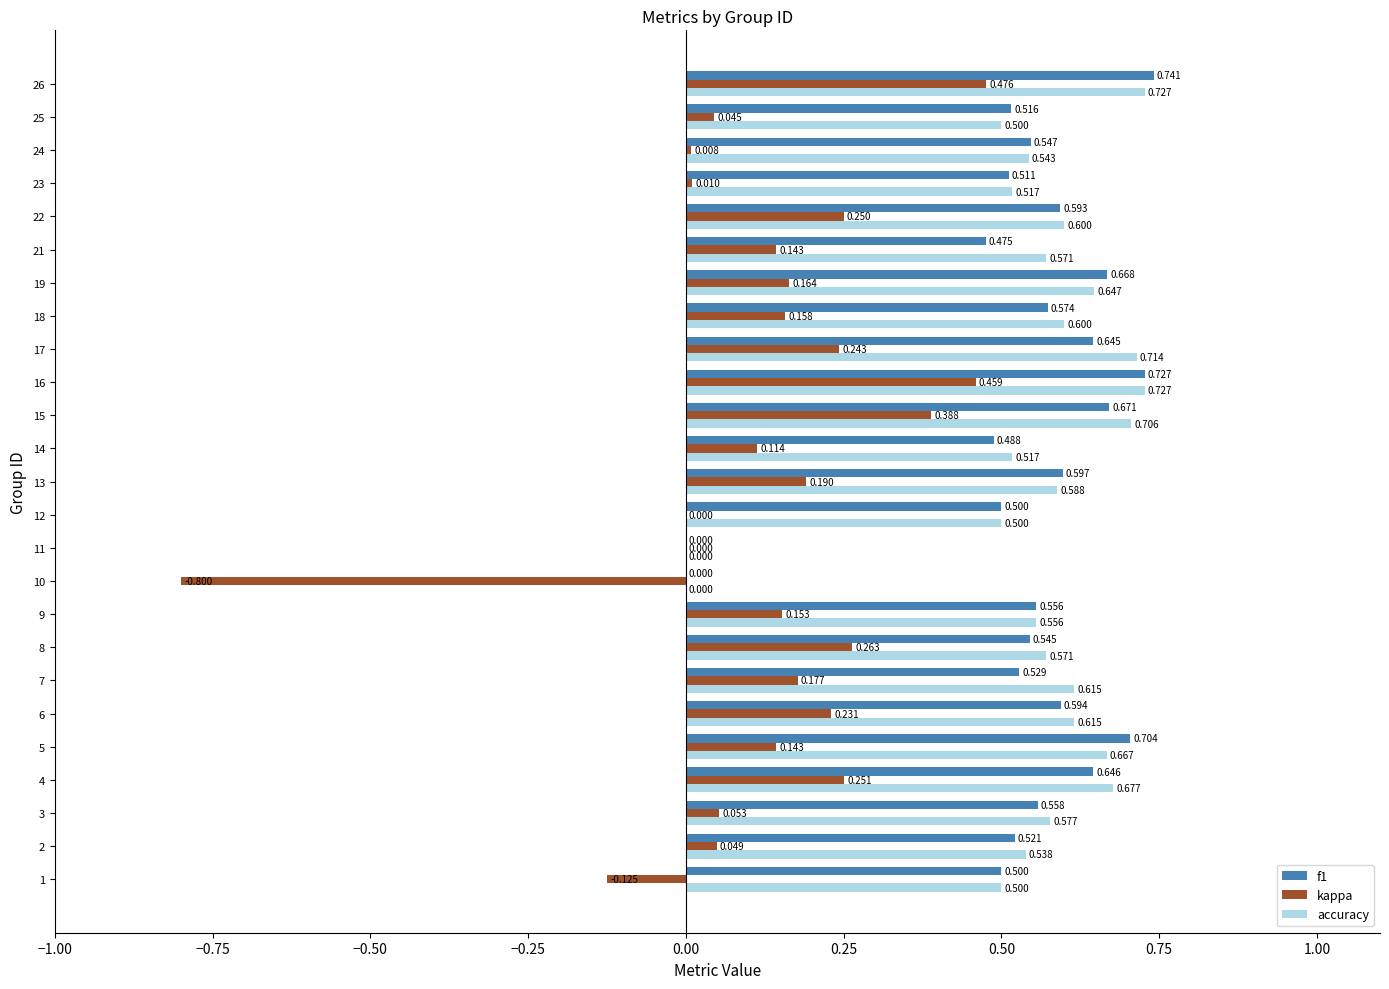

Is the value of f1 at 1 greater than the value of kappa at 15?

Yes